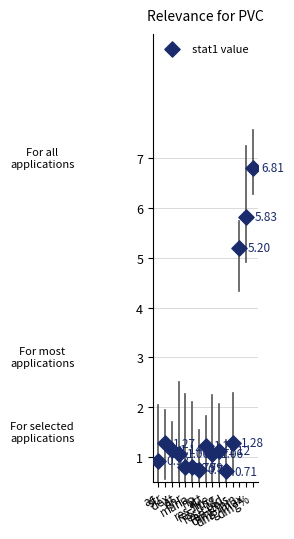

What is the range of Y values (max minus min)?

6.1